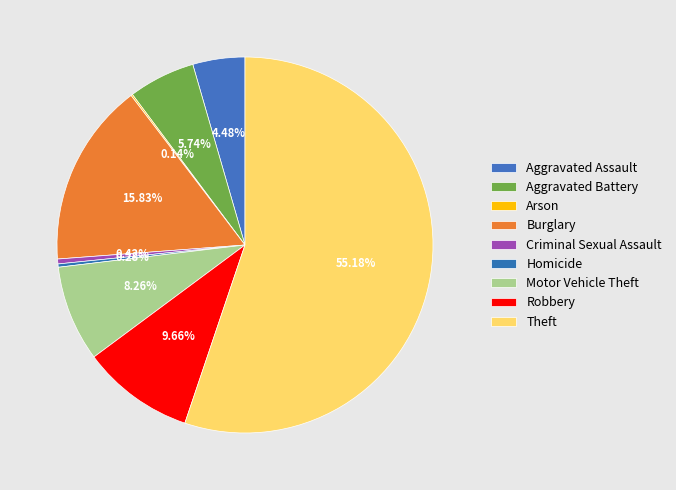

Do Aggravated Assault and Homicide together represent more than half of the pie?

No